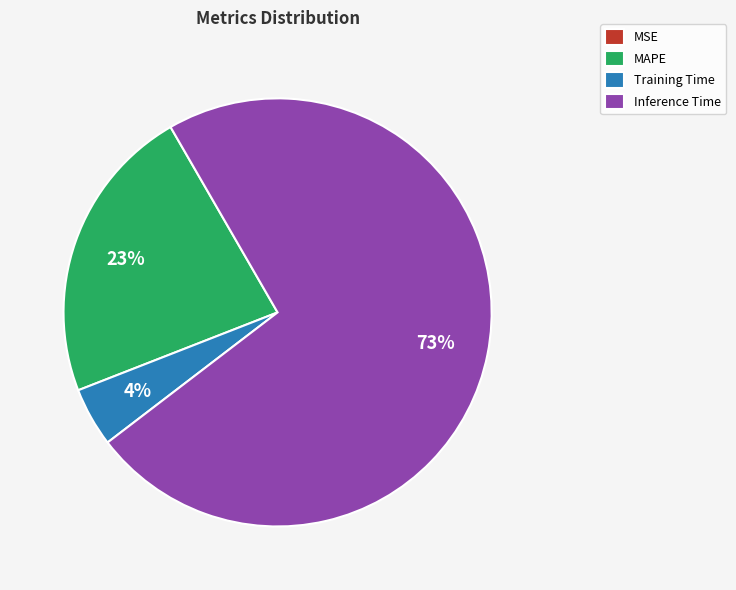

What is the majority slice?

Inference Time